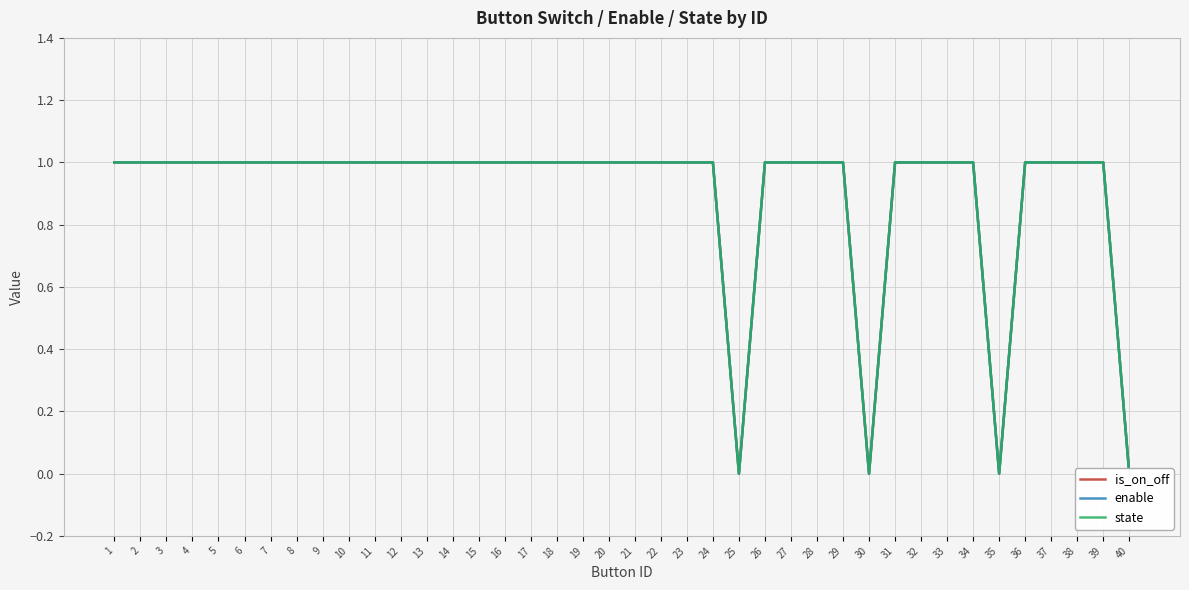

What is the greatest value displayed?

1